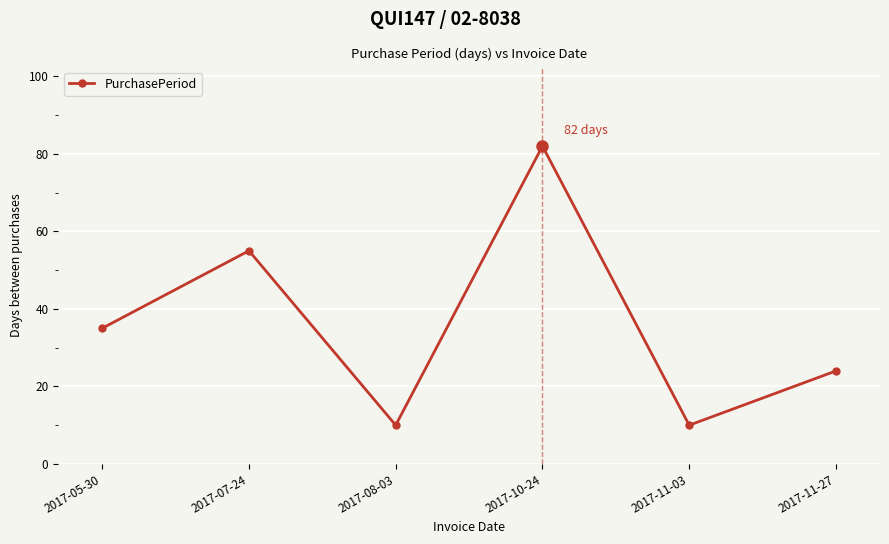

At which label is the value closest to 46?

2017-07-24